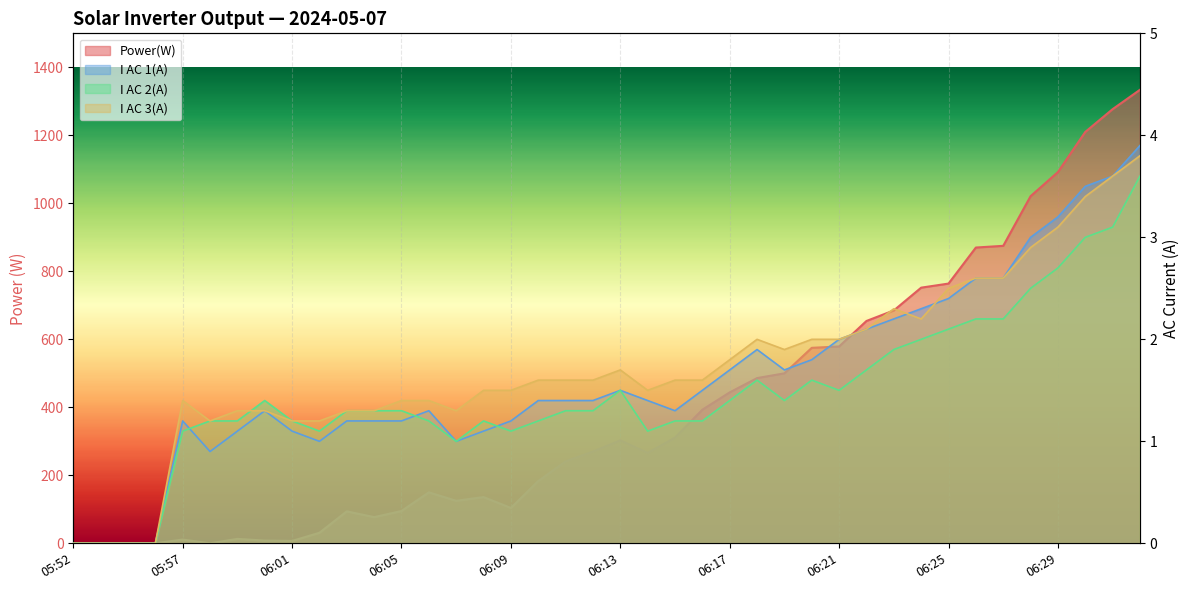

At which category is the sum across all series the highest?

06:32